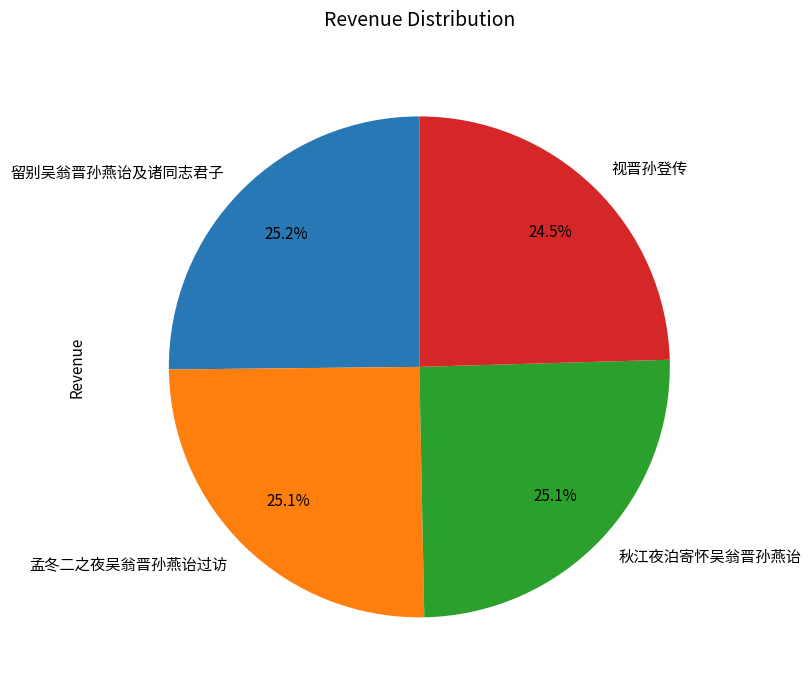

Is there a majority slice in this chart?

No